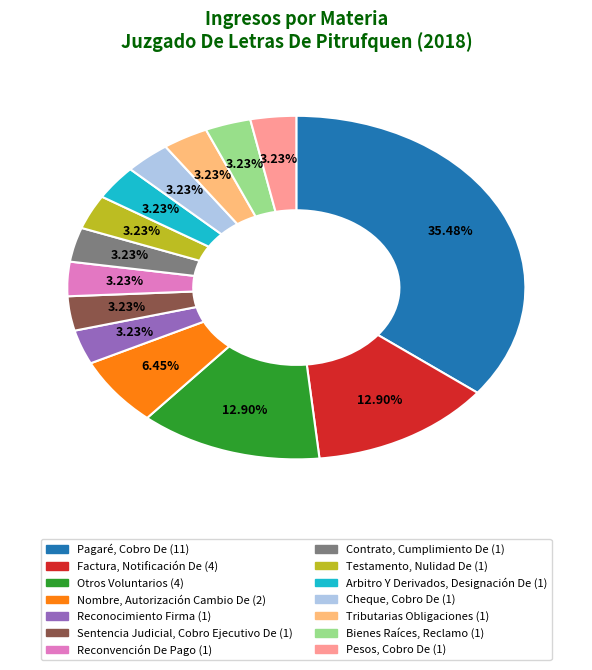

True or false: Contrato, Cumplimiento De accounts for 3% of the total.

True